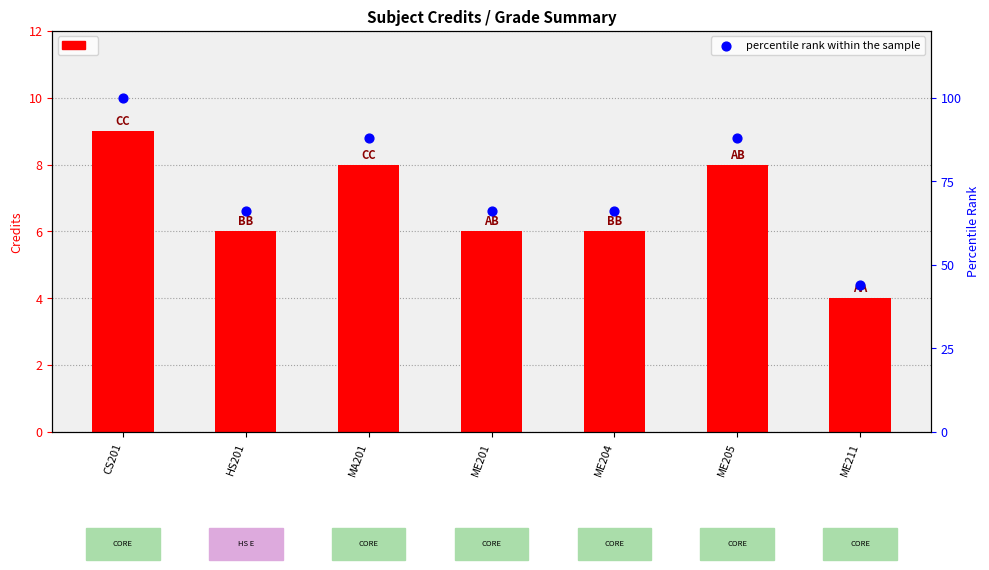

Which series has the widest spread of Y values?

percentile rank within the sample